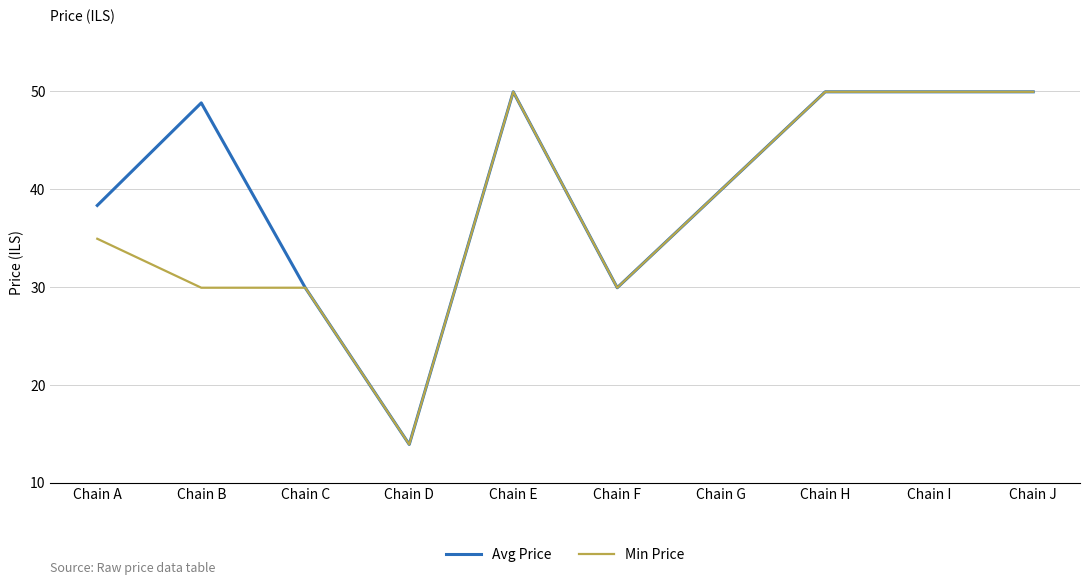

List the series in order of their overall mean, lowest first.

Min Price, Avg Price